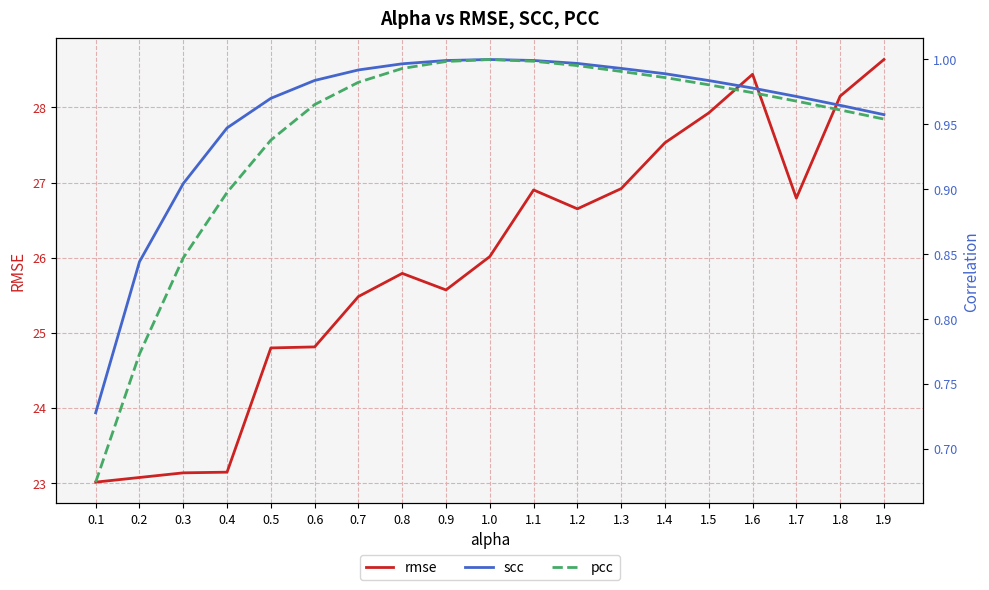

Which has a higher value, 1.2 or 1.9?

1.9